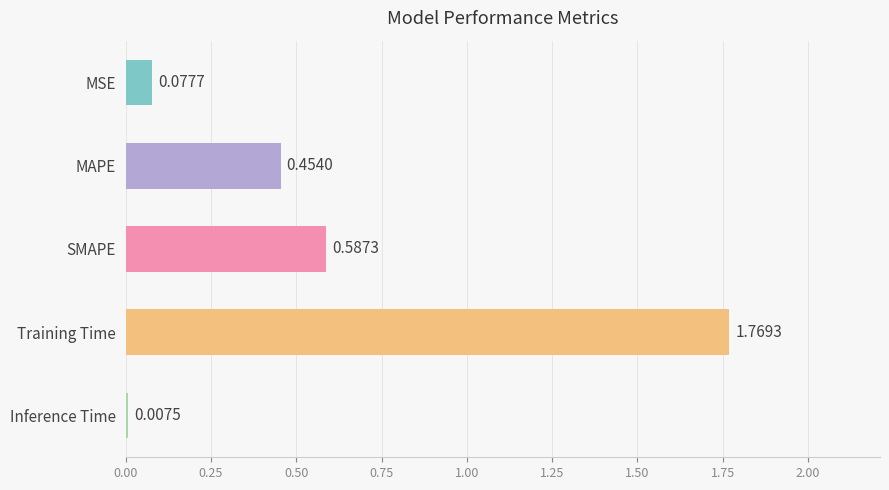

What is the label of the 3rd bar from the top?

SMAPE